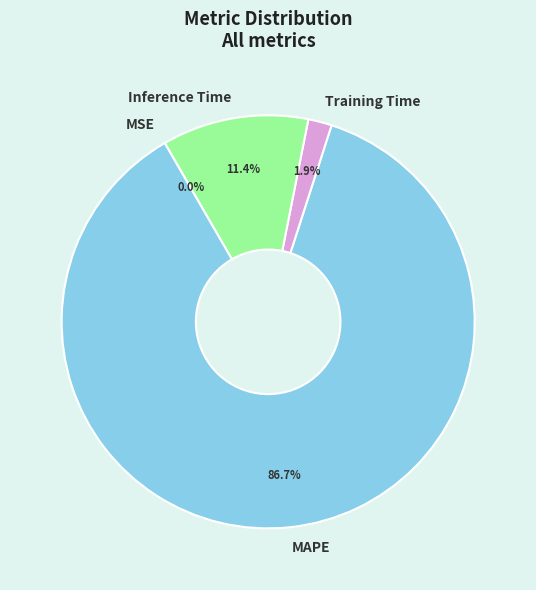

Does MAPE account for over 50% of the chart?

Yes